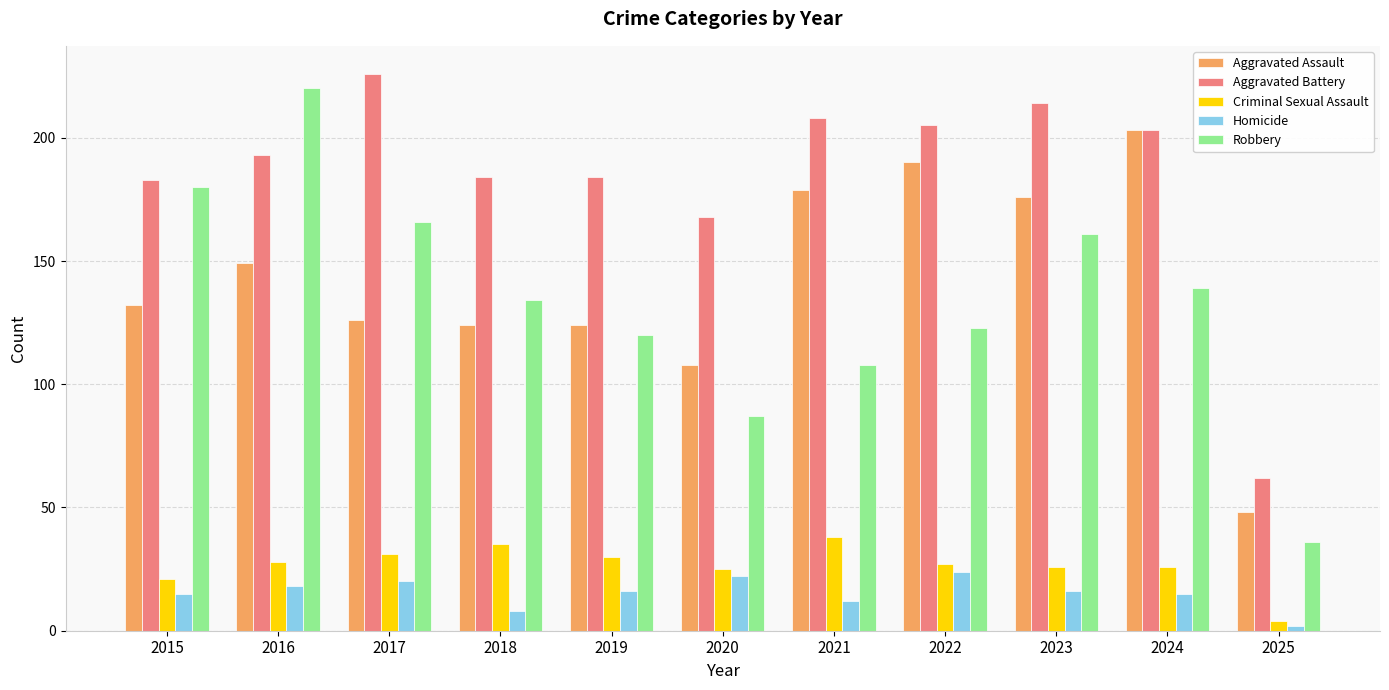

Reading left to right, what are all the values shown in this chart?

Aggravated Assault: 132	149	126	124	124	108	179	190	176	203	48
Aggravated Battery: 183	193	226	184	184	168	208	205	214	203	62
Criminal Sexual Assault: 21	28	31	35	30	25	38	27	26	26	4
Homicide: 15	18	20	8	16	22	12	24	16	15	2
Robbery: 180	220	166	134	120	87	108	123	161	139	36